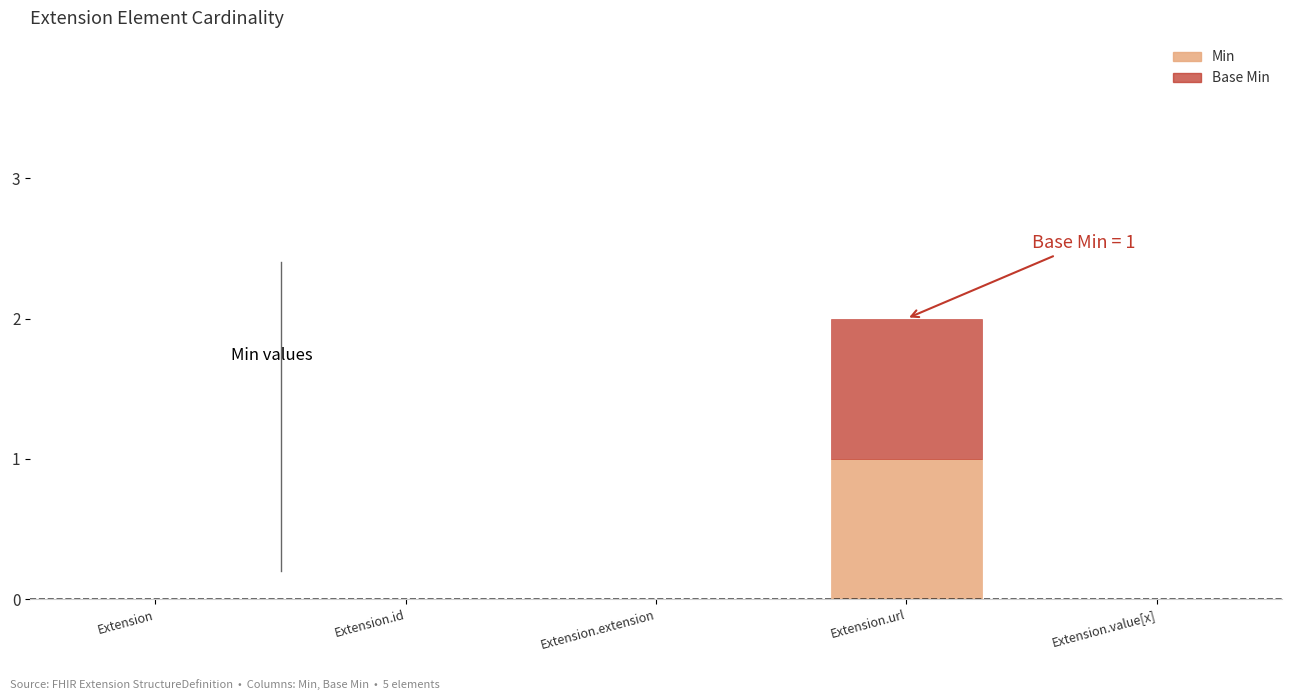

Reading left to right, transcribe the values for Min.

Extension=0	Extension.id=0	Extension.extension=0	Extension.url=1	Extension.value[x]=0